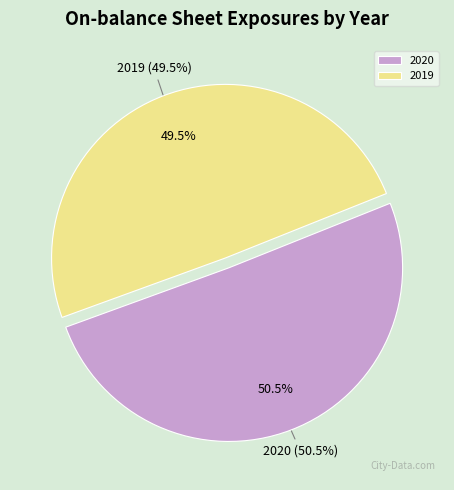

Which category has the biggest portion of the pie?

2020